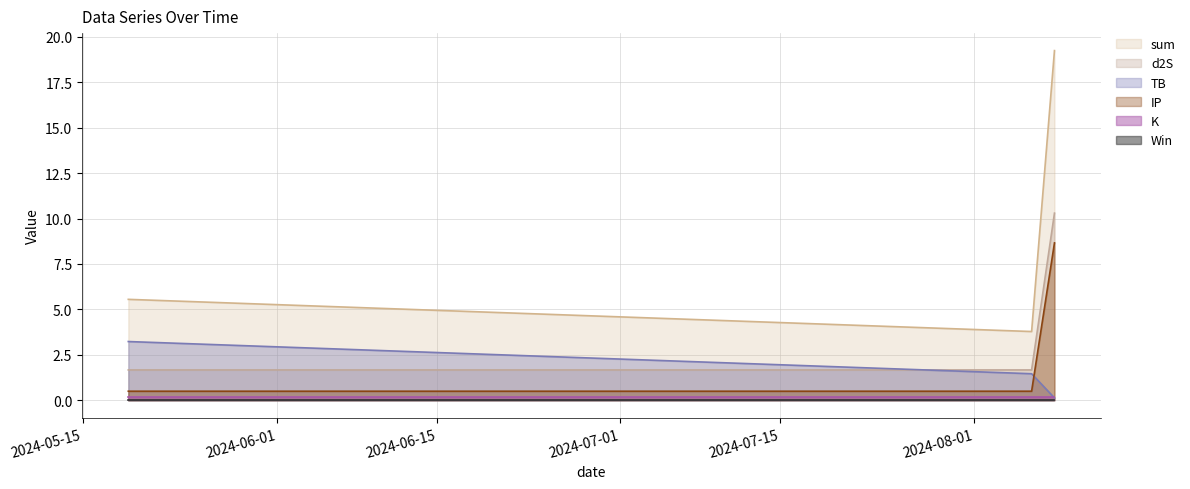

Which series has the largest total across all categories?

sum